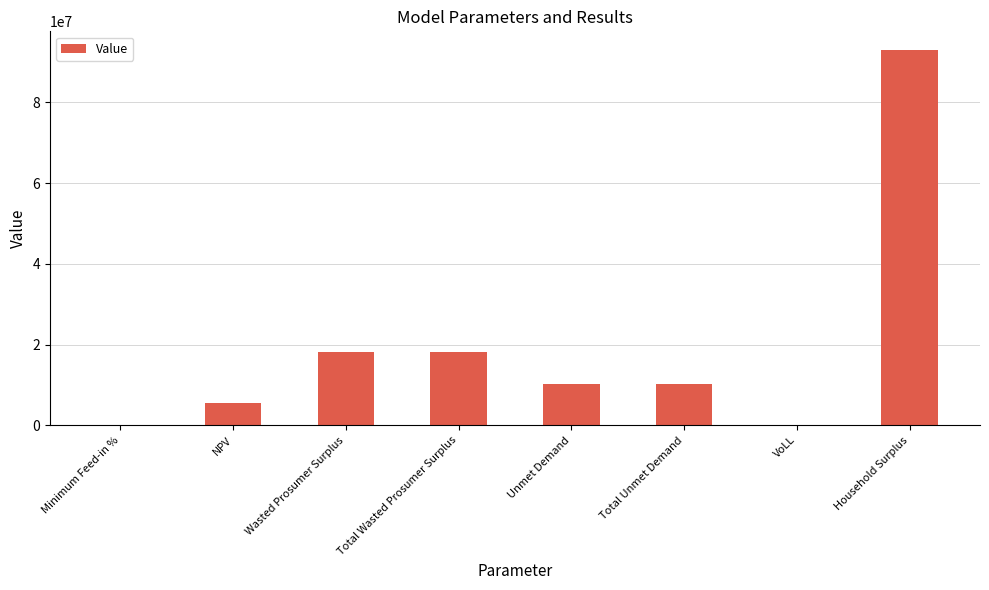

Which category has the highest value across all series?

Household Surplus